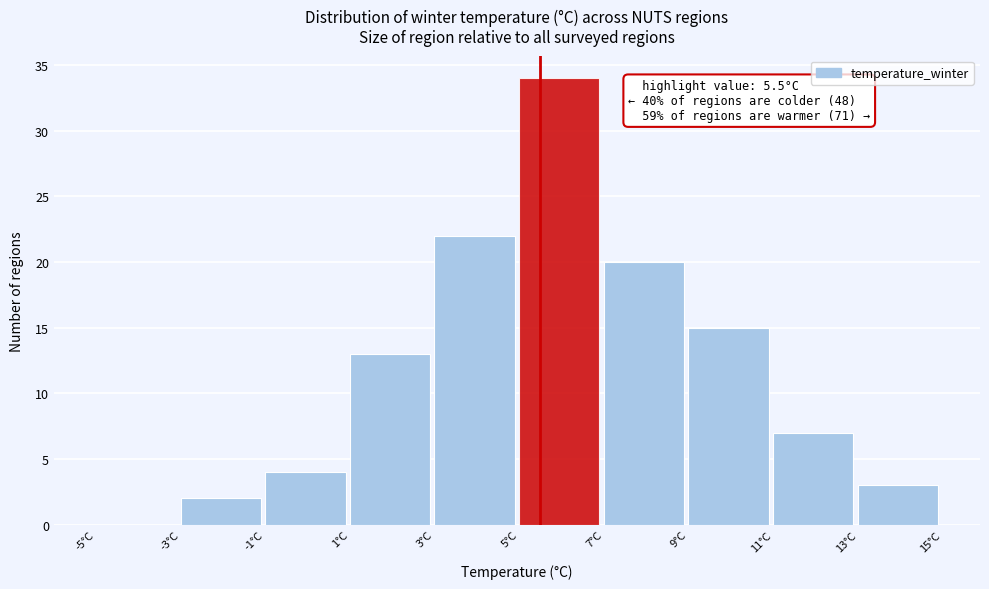

Over which range of the x-axis is the bar tallest?

5 to 7